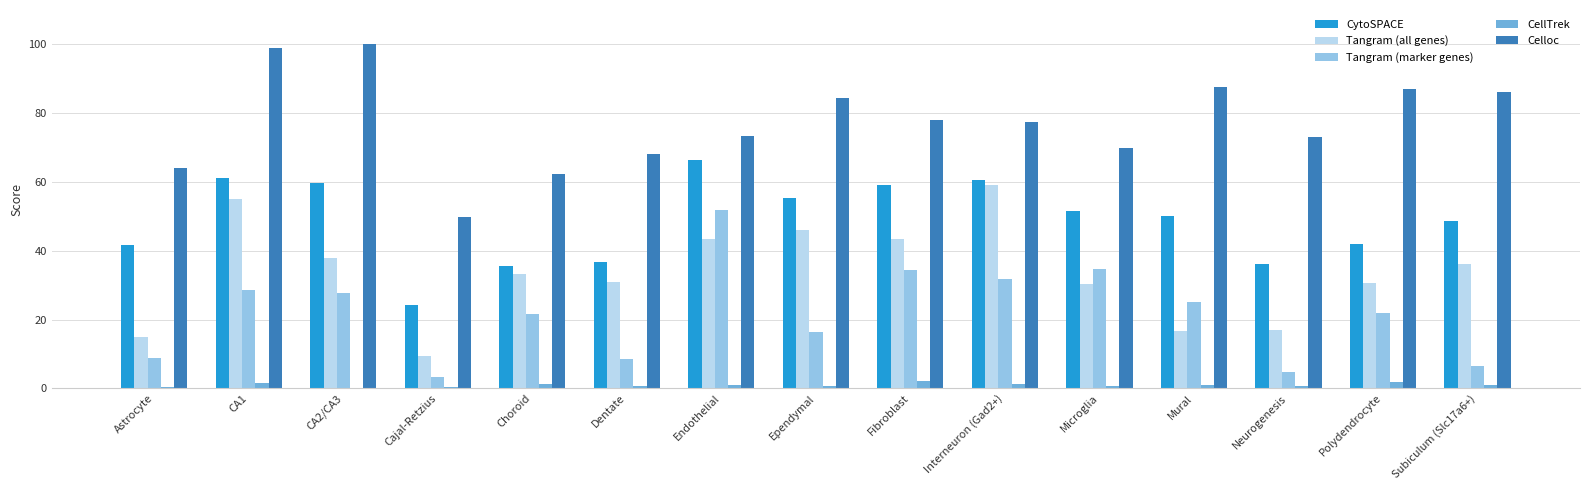

Reading right to left, list all the values displayed in this chart.

CytoSPACE: 0.5	0.4	0.4	0.5	0.5	0.6	0.6	0.6	0.7	0.4	0.4	0.2	0.6	0.6	0.4
Tangram (all genes): 0.4	0.3	0.2	0.2	0.3	0.6	0.4	0.5	0.4	0.3	0.3	0.1	0.4	0.6	0.1
Tangram (marker genes): 0.1	0.2	0.0	0.2	0.3	0.3	0.3	0.2	0.5	0.1	0.2	0.0	0.3	0.3	0.1
CellTrek: 0.0	0.0	0.0	0.0	0.0	0.0	0.0	0.0	0.0	0.0	0.0	0.0	0.0	0.0	0.0
Celloc: 0.9	0.9	0.7	0.9	0.7	0.8	0.8	0.8	0.7	0.7	0.6	0.5	1.0	1.0	0.6